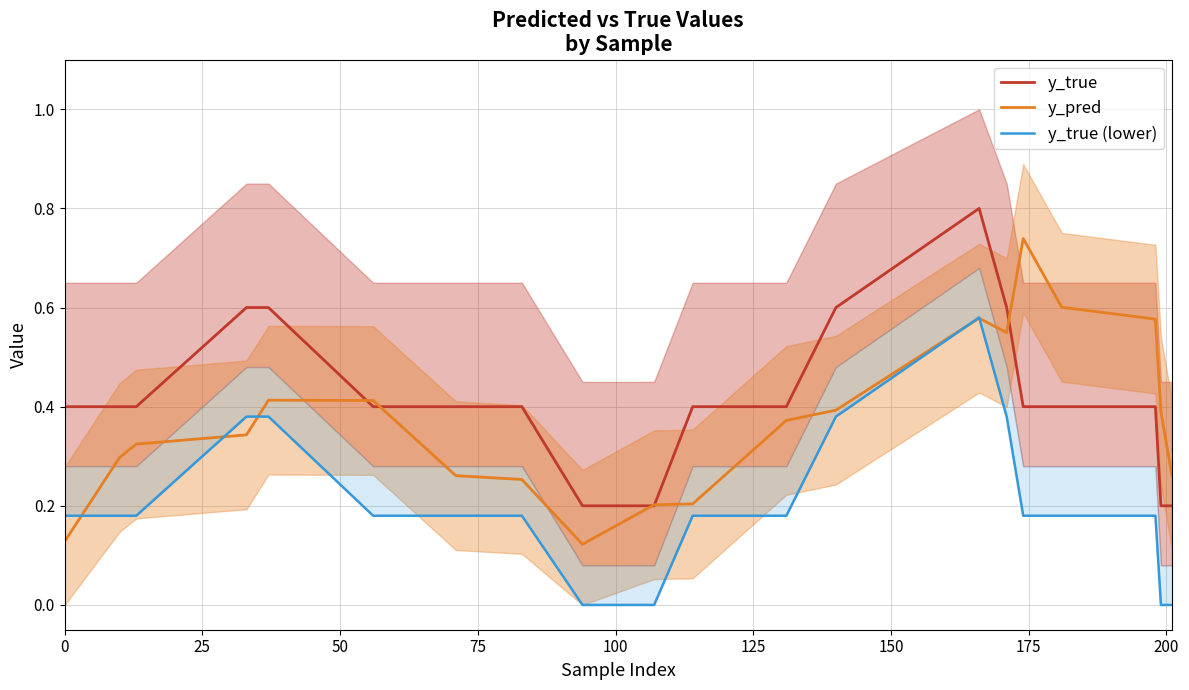

True or false: y_true and y_pred cross at least once.

True